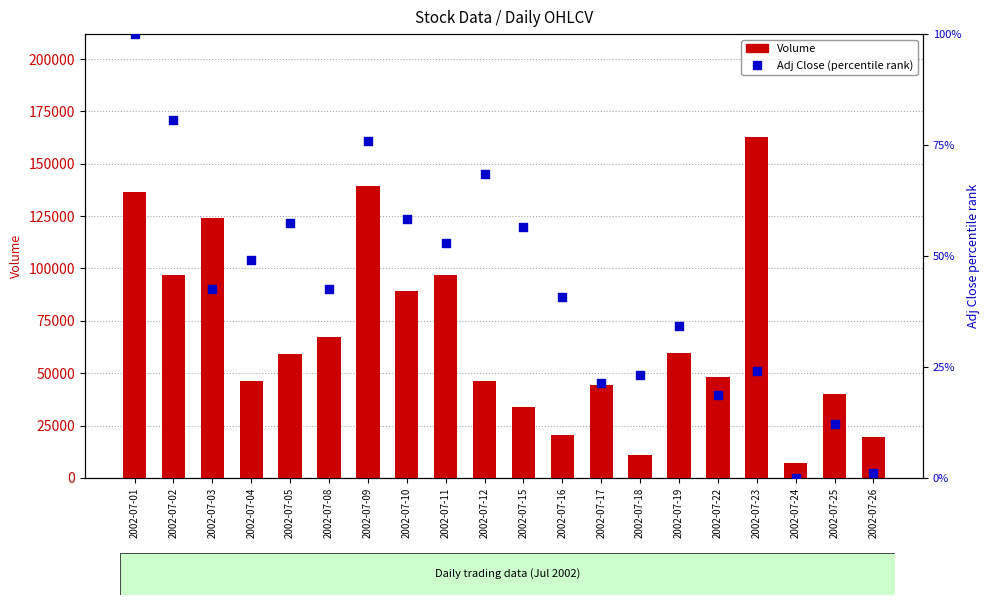

At how many categories does at least one series exceed 156170?

1